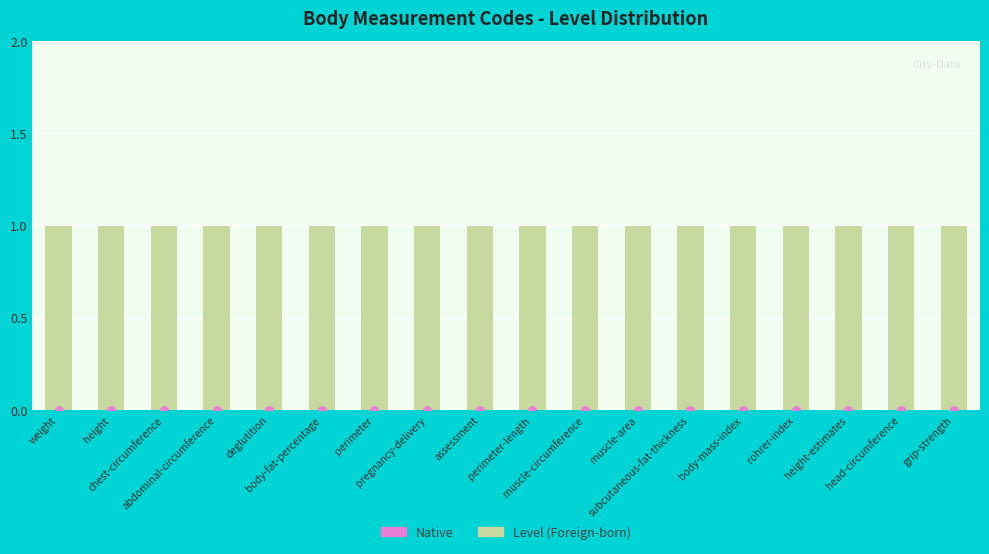

What is the total value across all series at height-estimates?

1